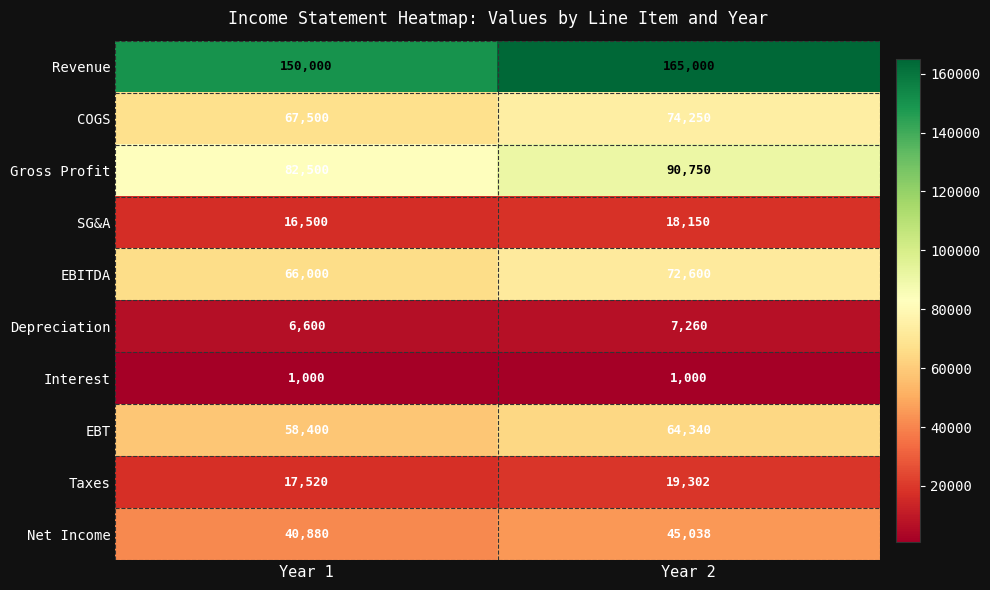

What is the difference between the maximum and minimum values in the EBITDA series?

6600